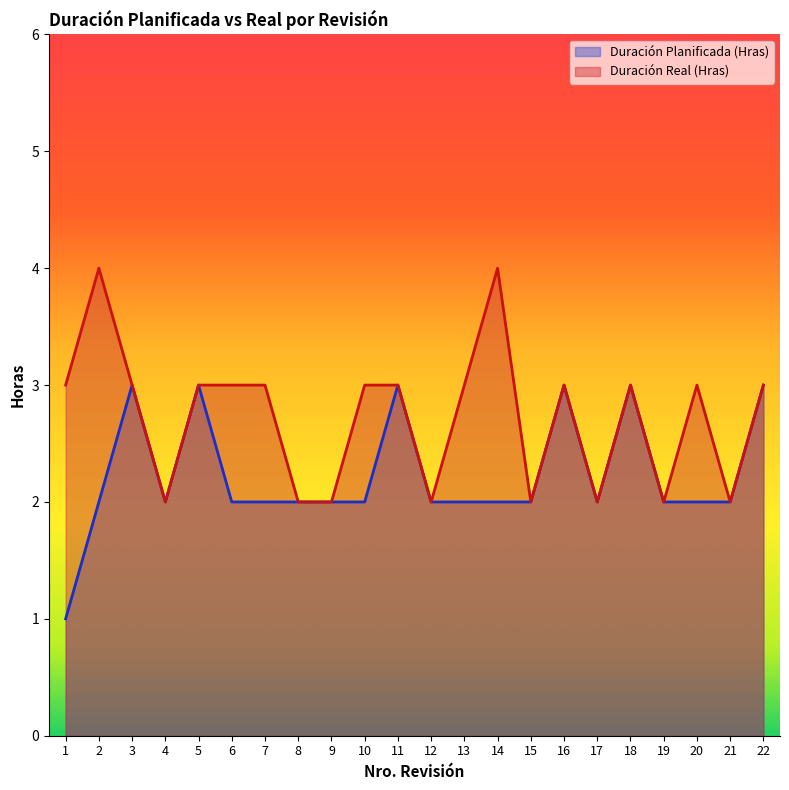

At which label is Duración Planificada (Hras) closest to 2?

2